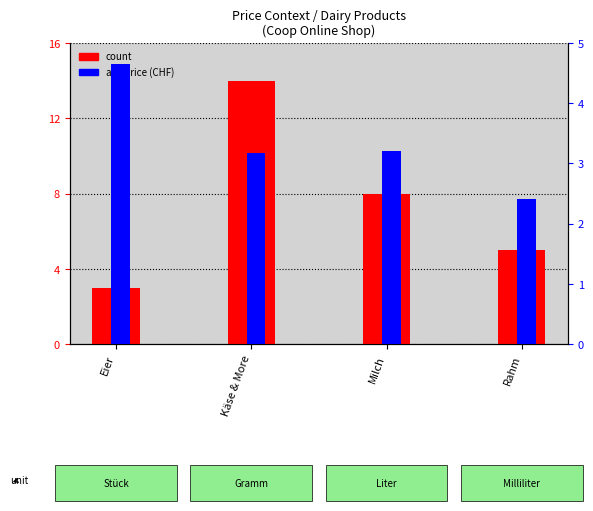

Which series changed the most between Milch and Rahm?

count